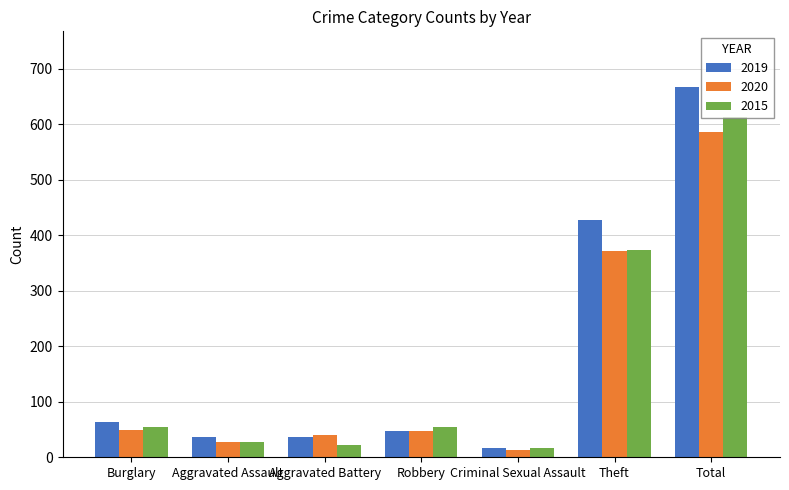

Where is 2020 nearest to the value 299?

Theft